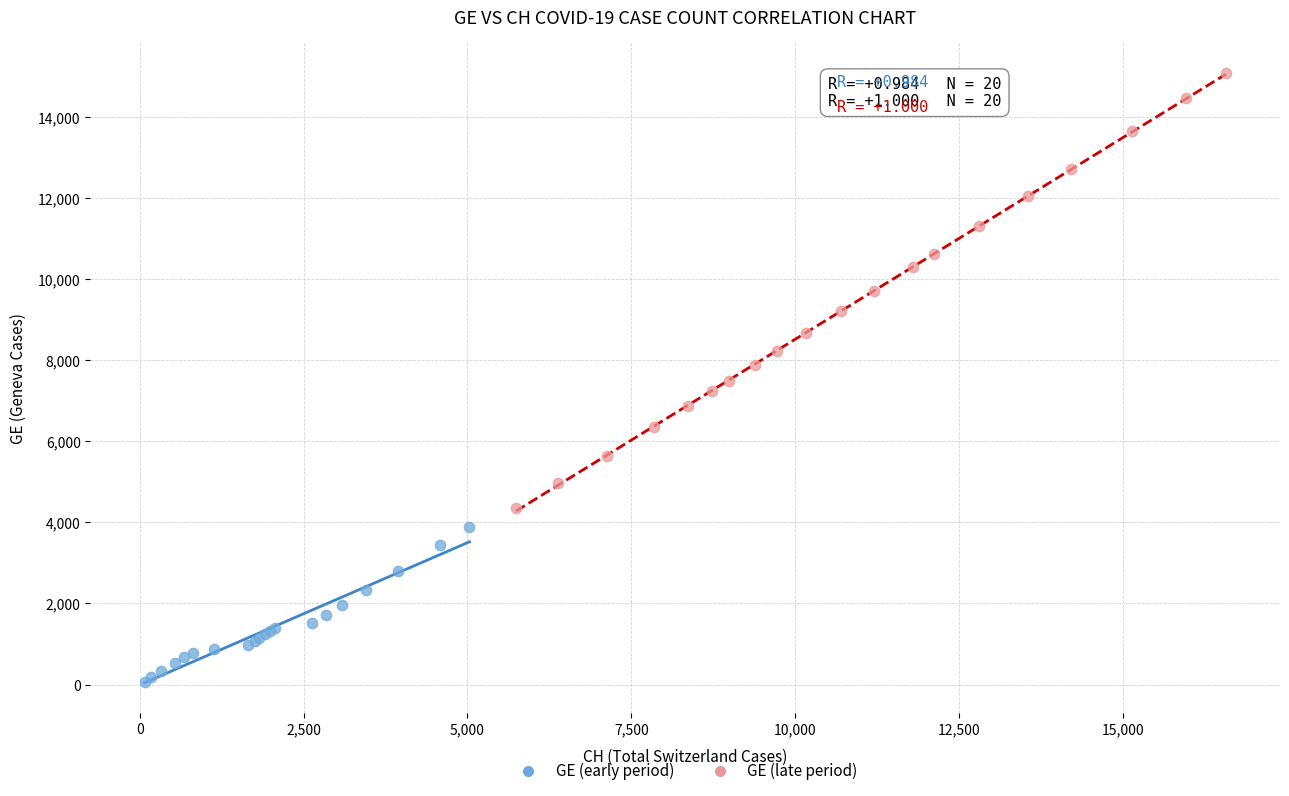

Which series contains the lowest Y value?

GE (early period)